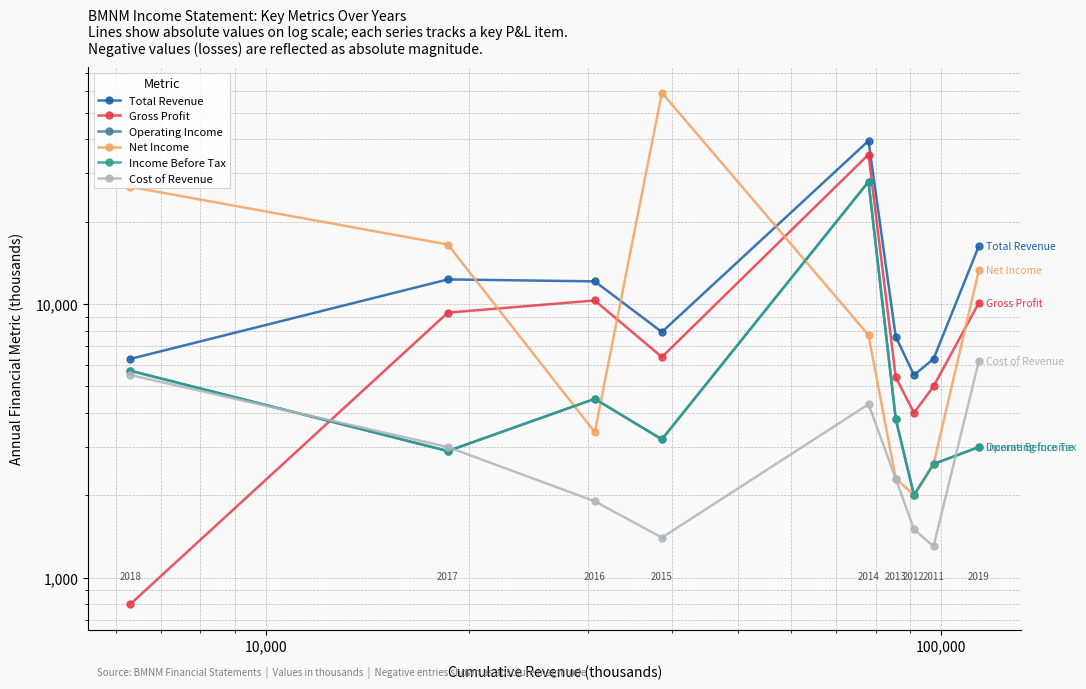

At how many categories does at least one series exceed 49600?

1